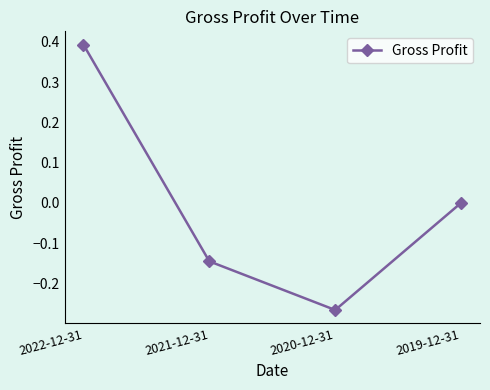

Count the number of categories in the chart.

4